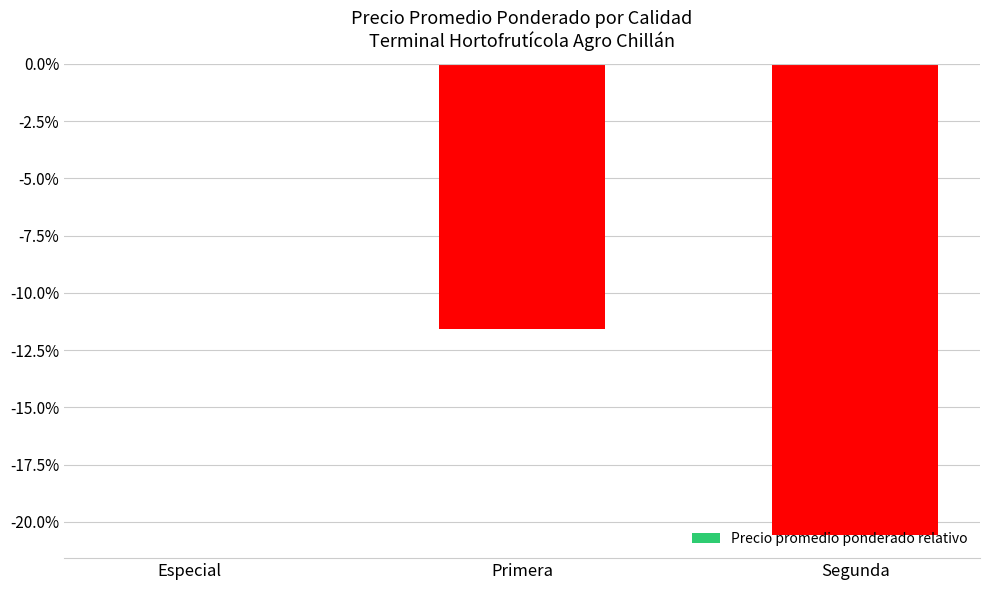

Does the chart contain stacked bars?

No